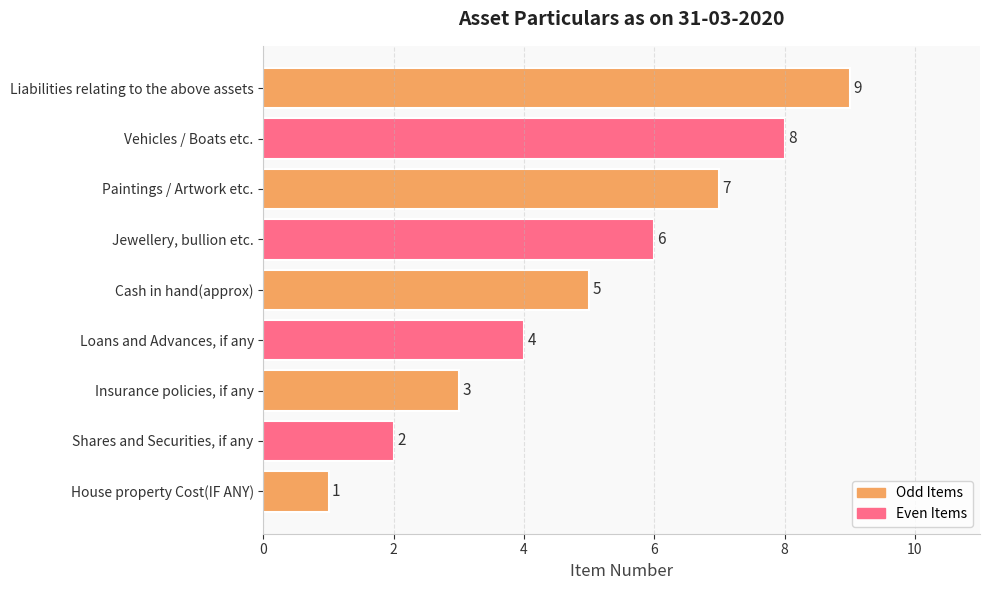

Count the values in the range 3 to 7.

5